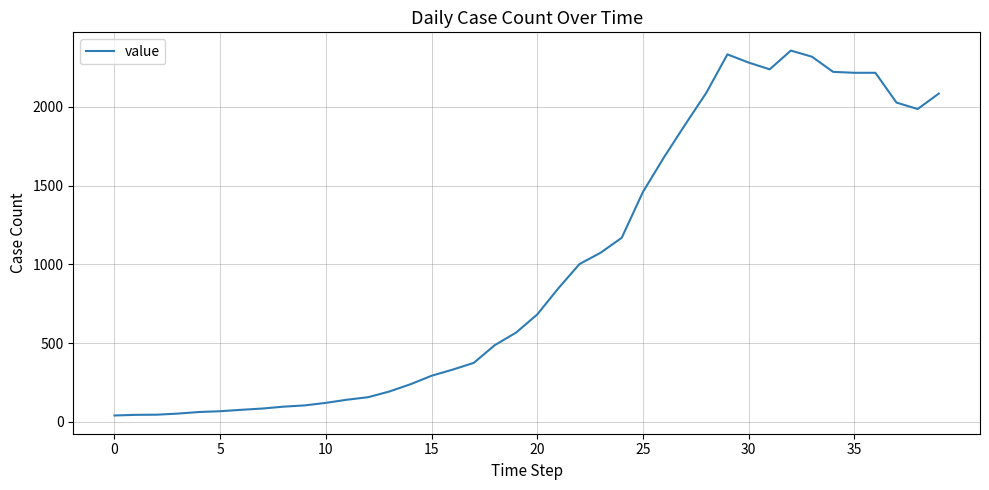

What is the greatest value displayed?

2357